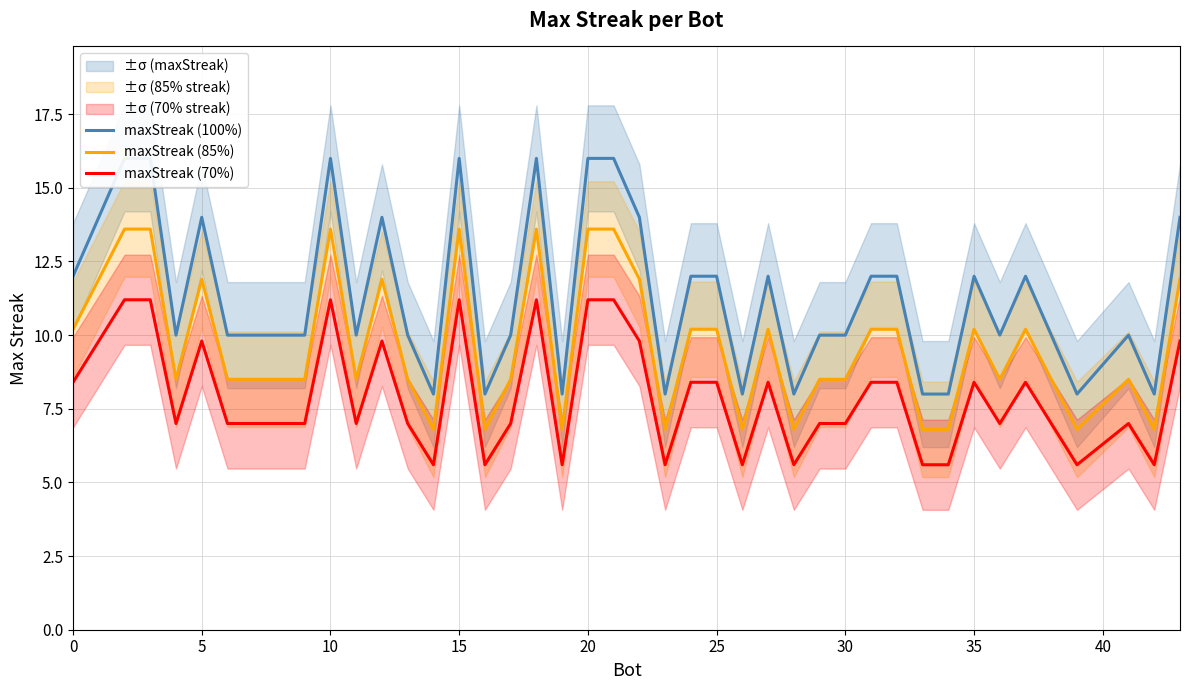

True or false: maxStreak (85%) and maxStreak (70%) intersect in this chart.

False